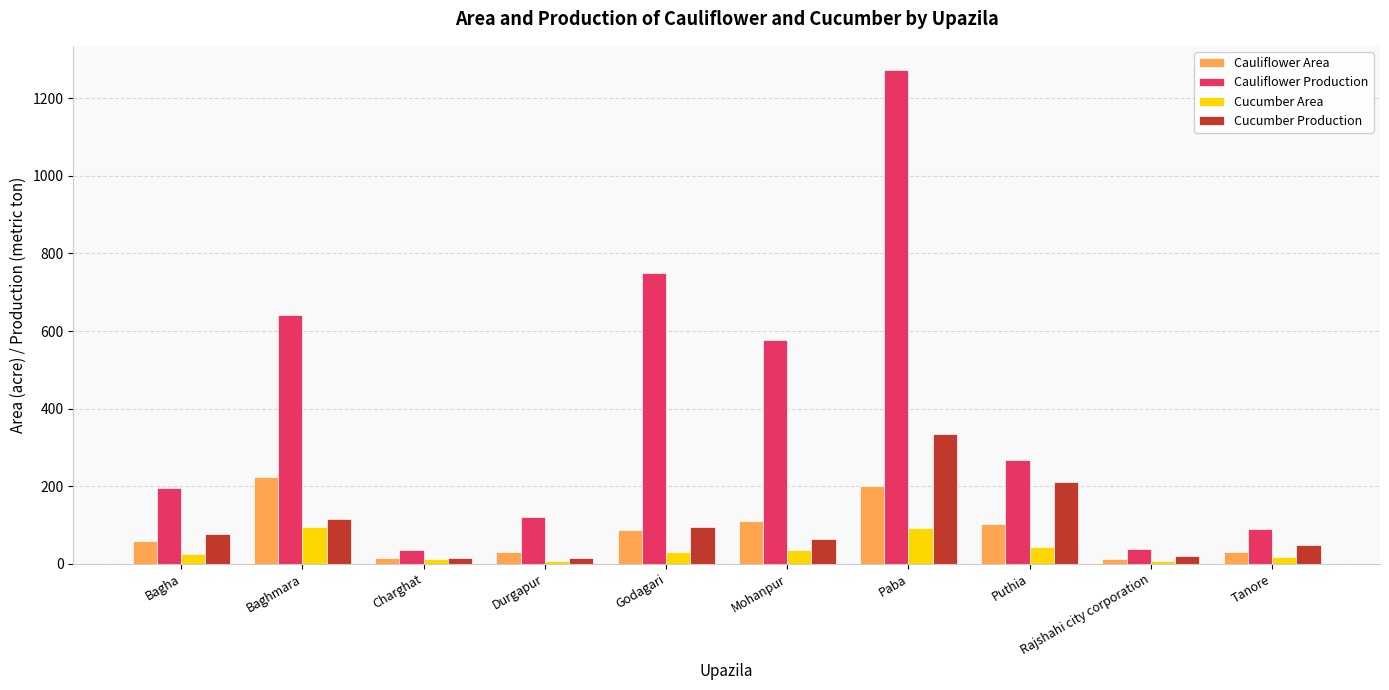

What is the sum of the Cauliflower Area values at Mohanpur and Charghat?

124